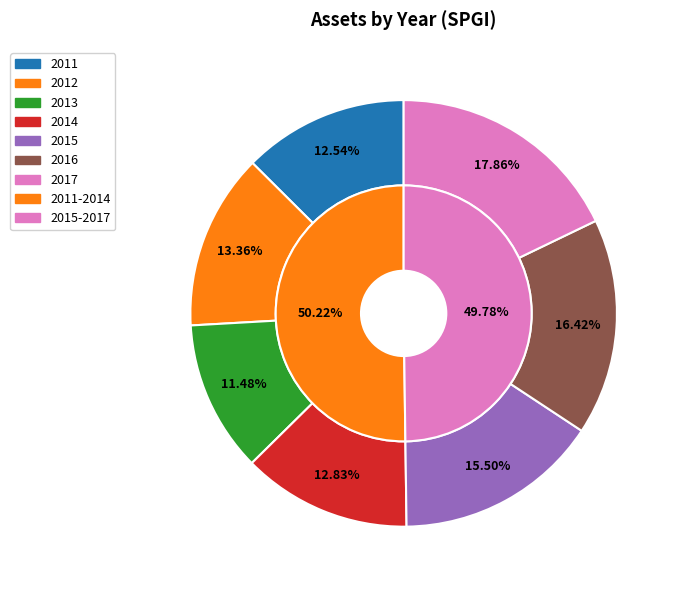

The 2014 slice represents 13% of the pie. True or false?

True